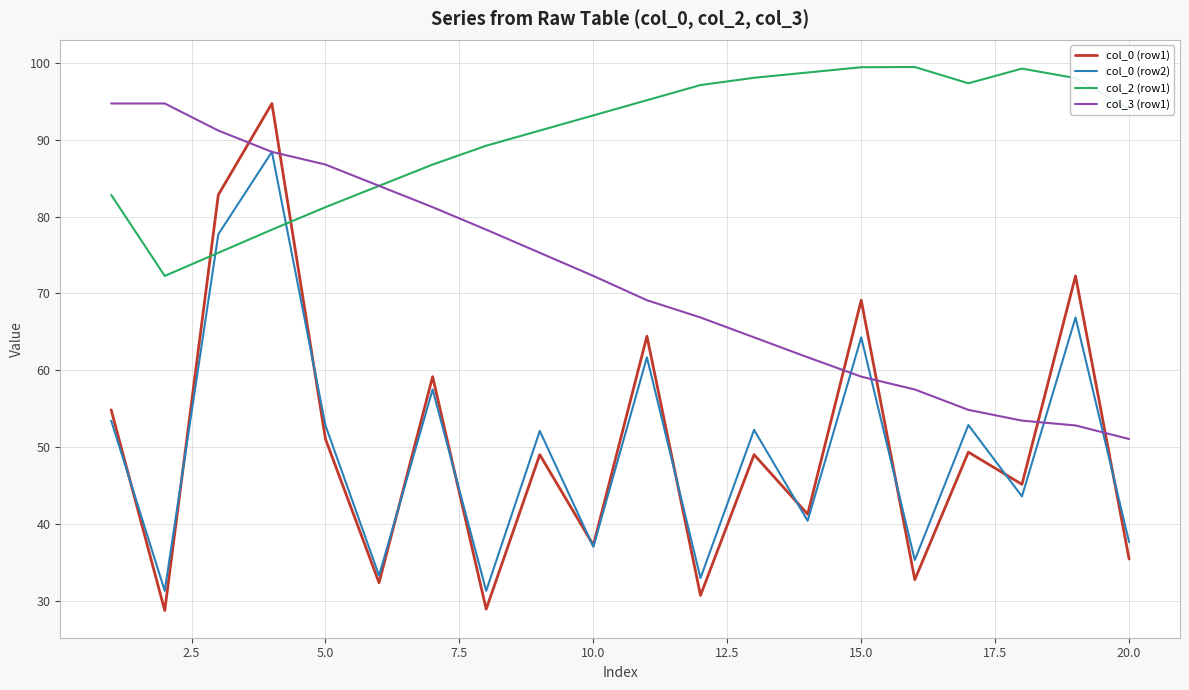

Which series has the largest range (max minus min)?

col_0 (row1)